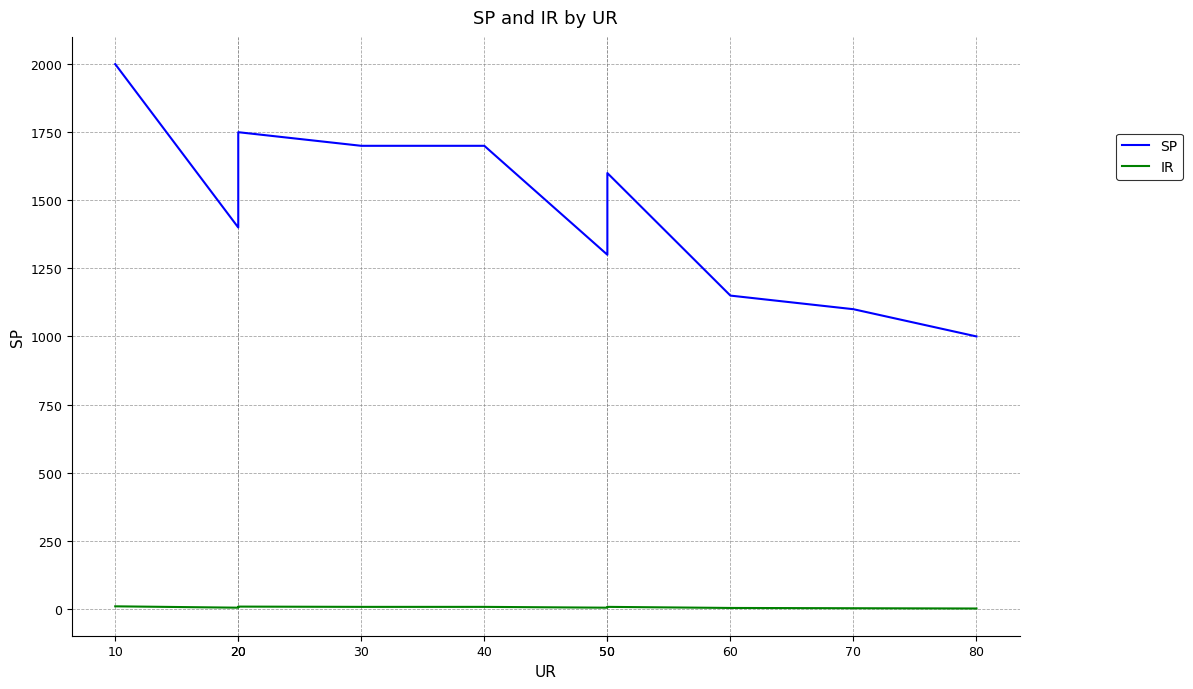

Does the chart display data point markers on the line(s)?

No